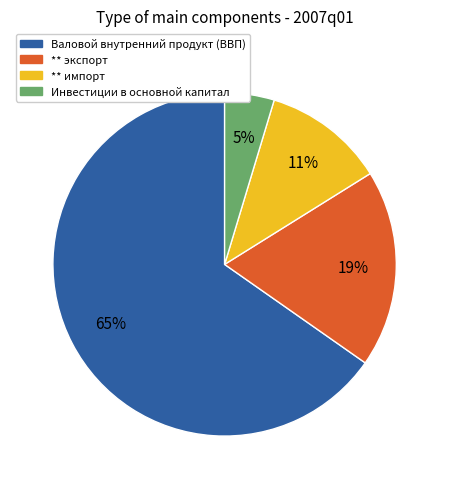

How many slices are in this pie chart?

4